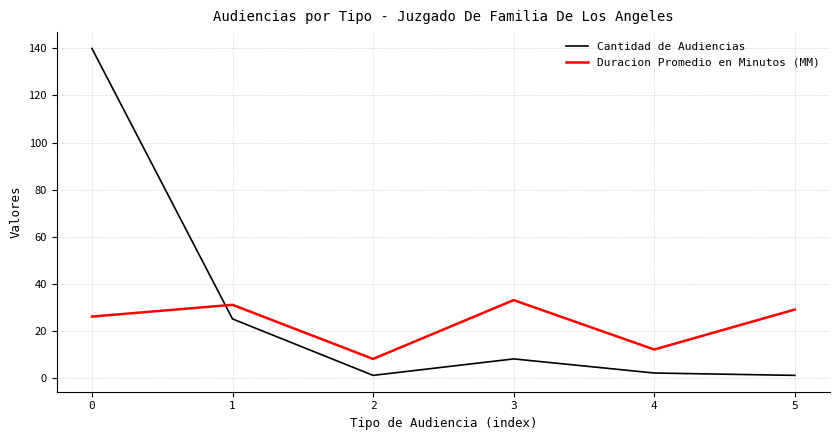

Between 1 and 2, which series saw the biggest shift?

Cantidad de Audiencias